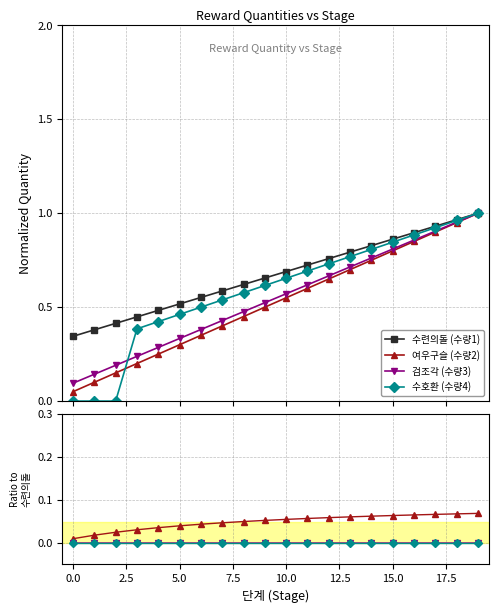

What is the sum of all 수호환 (수량4) values?

11.8